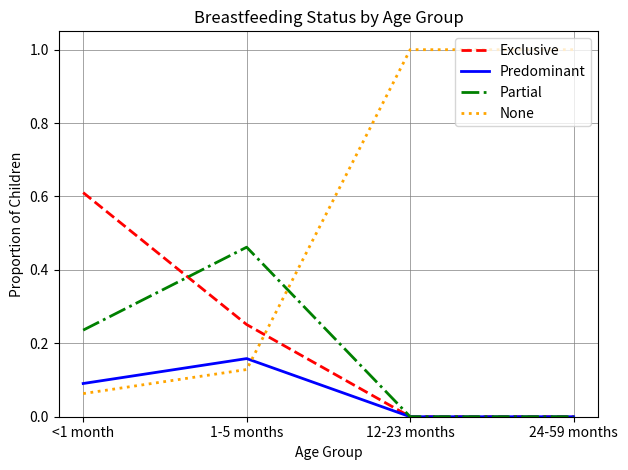

True or false: Predominant has a value of 0.0 at 24-59 months.

True